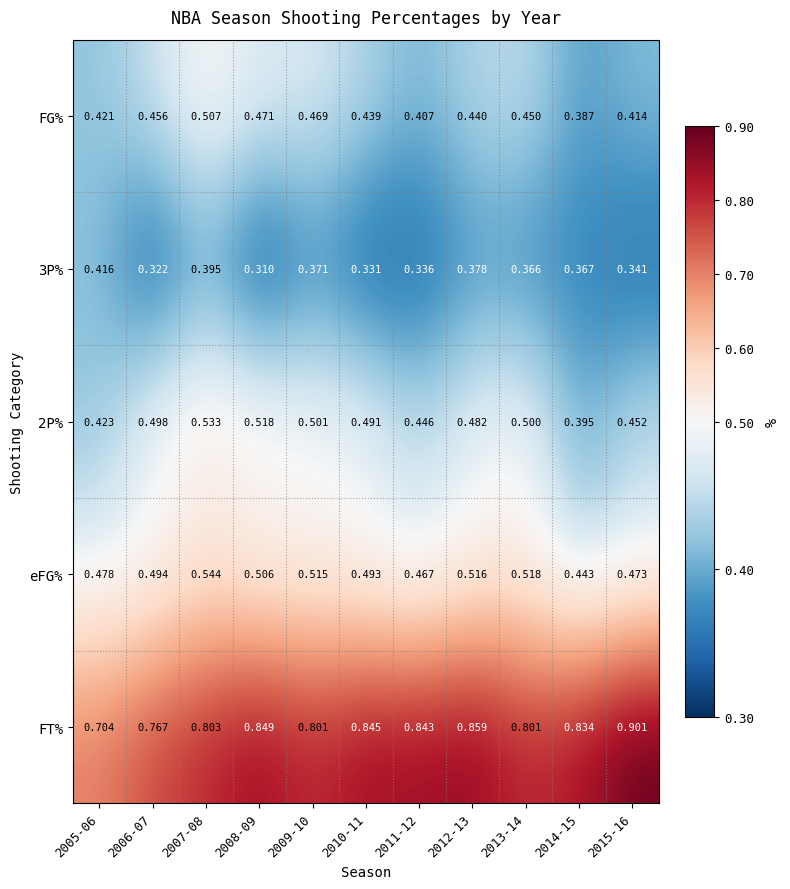

Which series has the largest total across all categories?

FT%